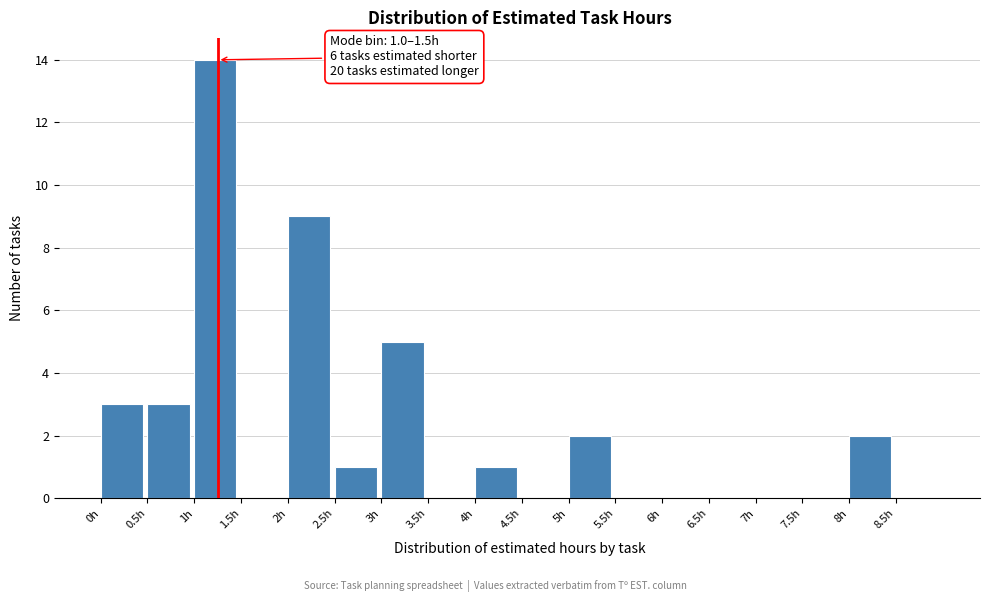

Over which range of the x-axis is the bar tallest?

1.0 to 1.5